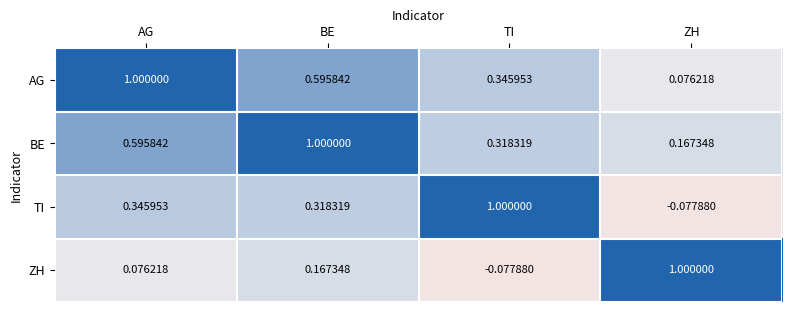

Which series has the largest total across all categories?

BE